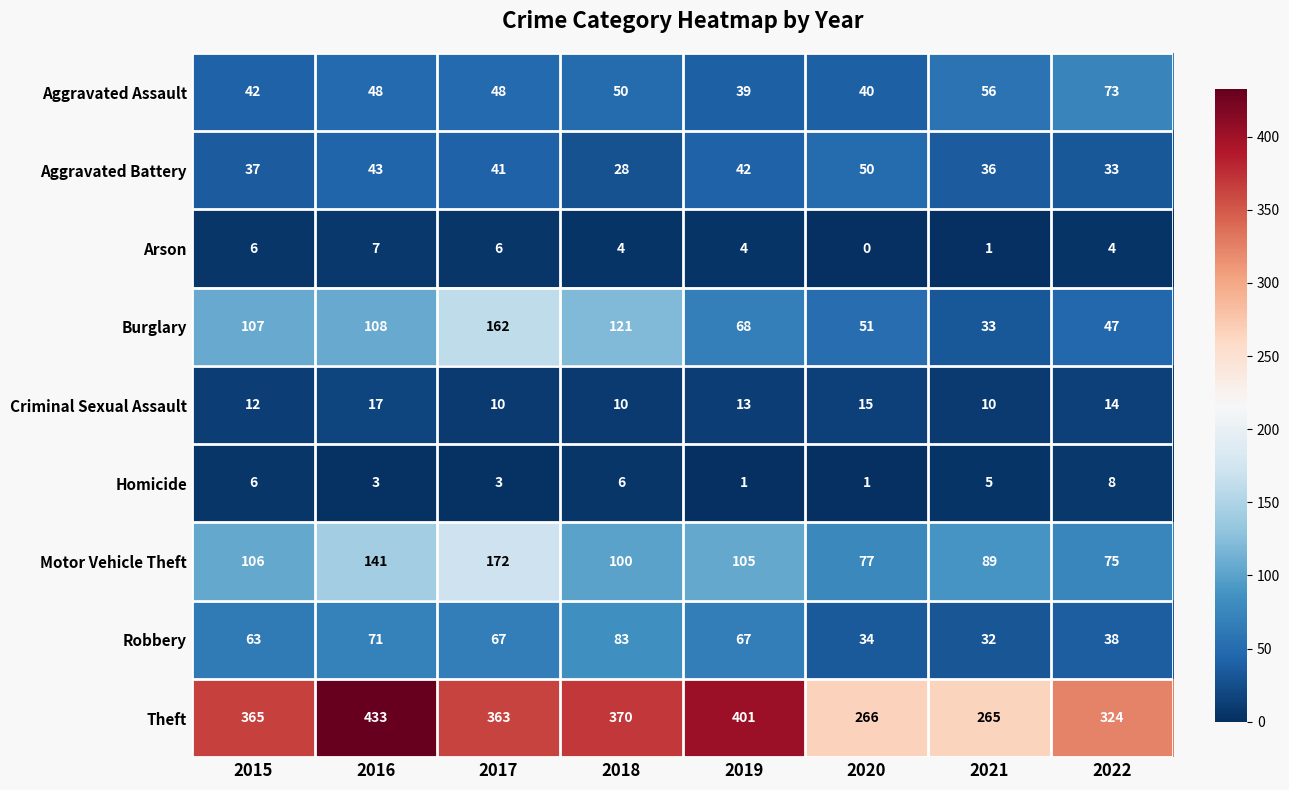

At how many categories does at least one series exceed 68?

8